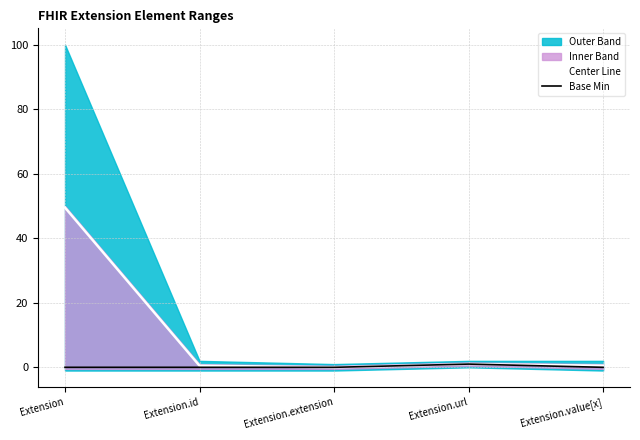

True or false: Base Min has more than 2 interior local peaks.

False